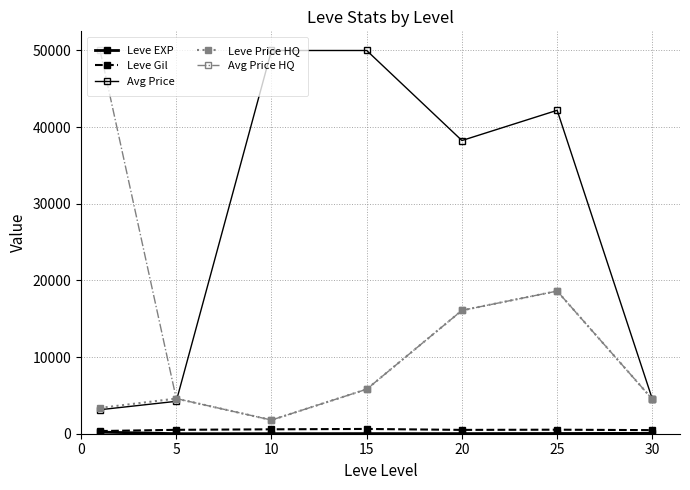

Does the chart have visible grid lines?

Yes